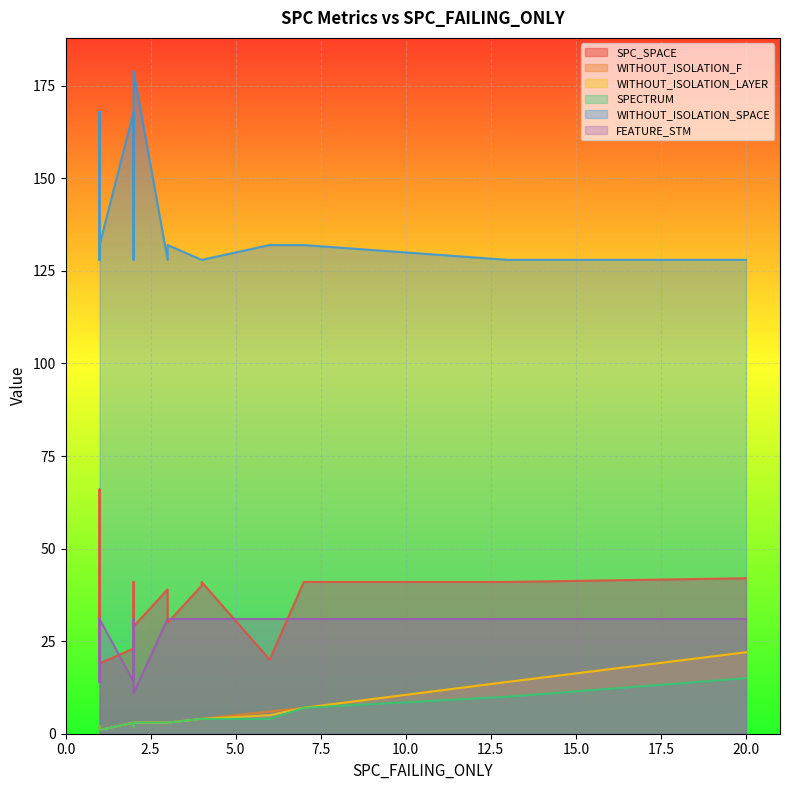

True or false: WITHOUT_ISOLATION_LAYER has a value of 2 at 2.

False